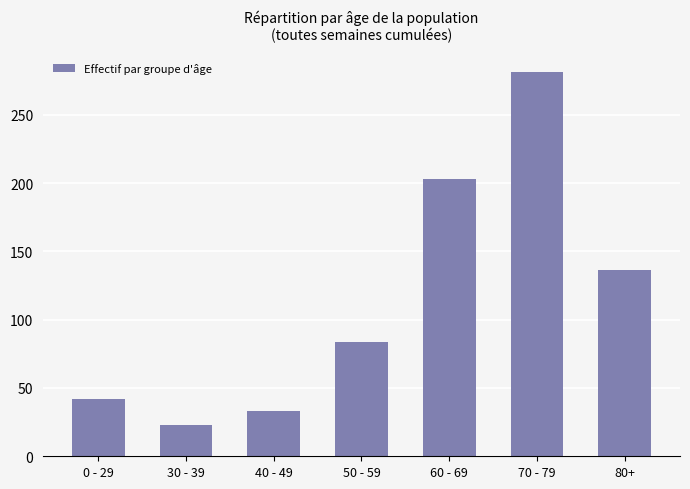

What is the difference between the maximum and minimum values?

258